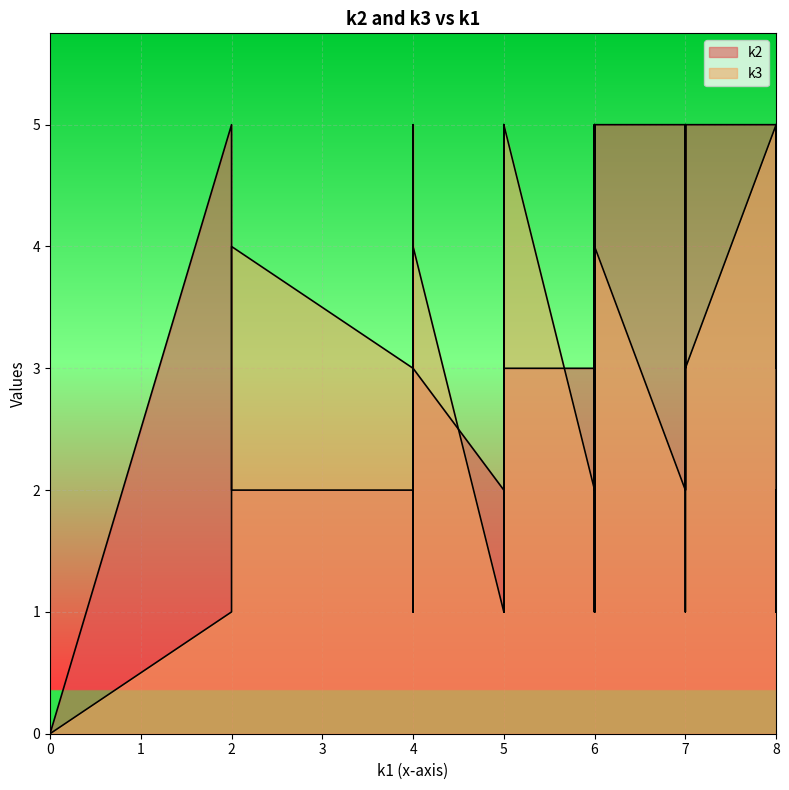

Which series has the largest total across all categories?

k2